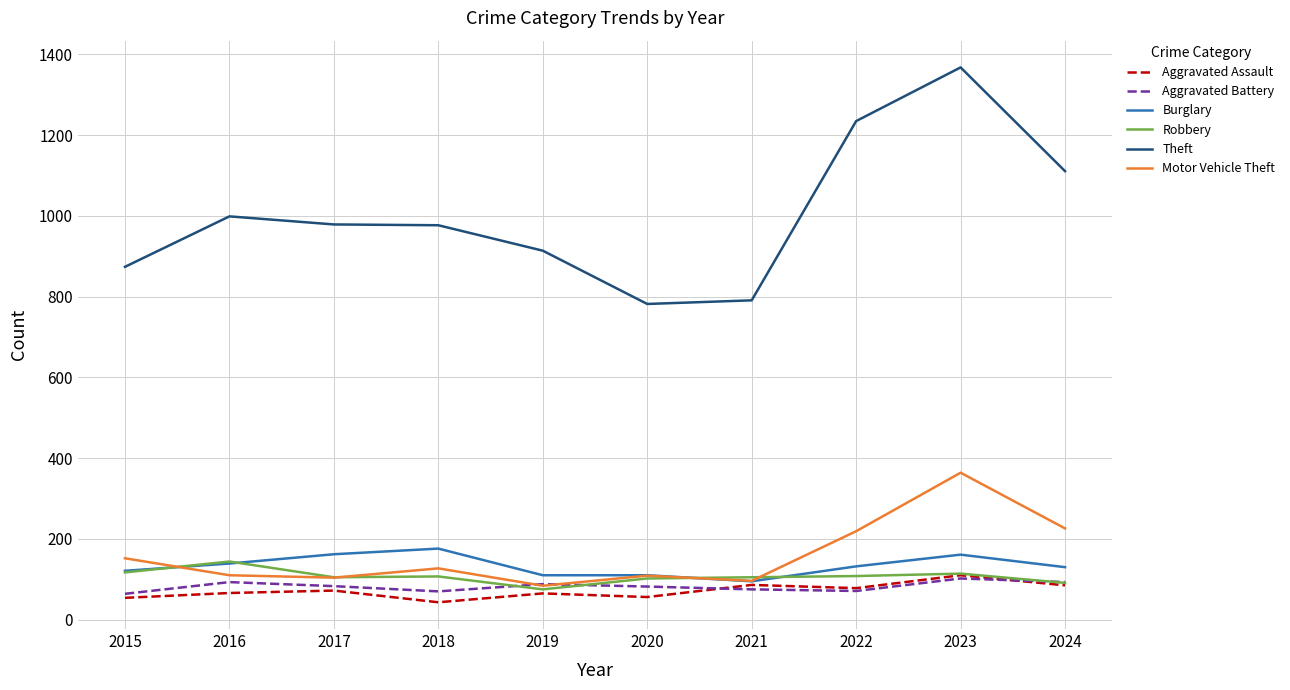

What is the total value across all series at 2017?

1505